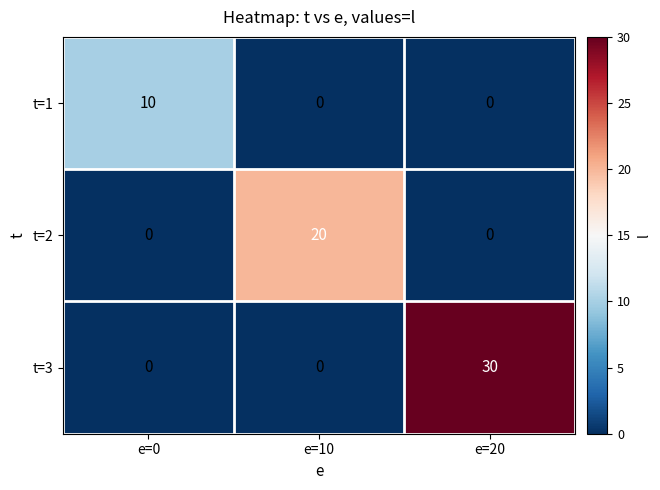

What is the total value across all series at e=10?

20